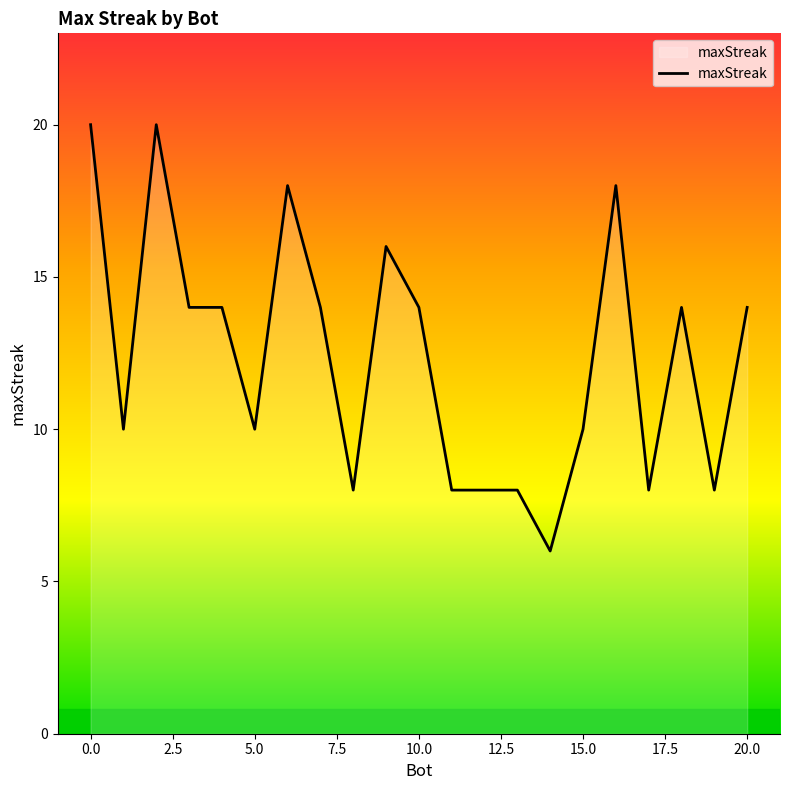

What is the smallest value displayed?

6